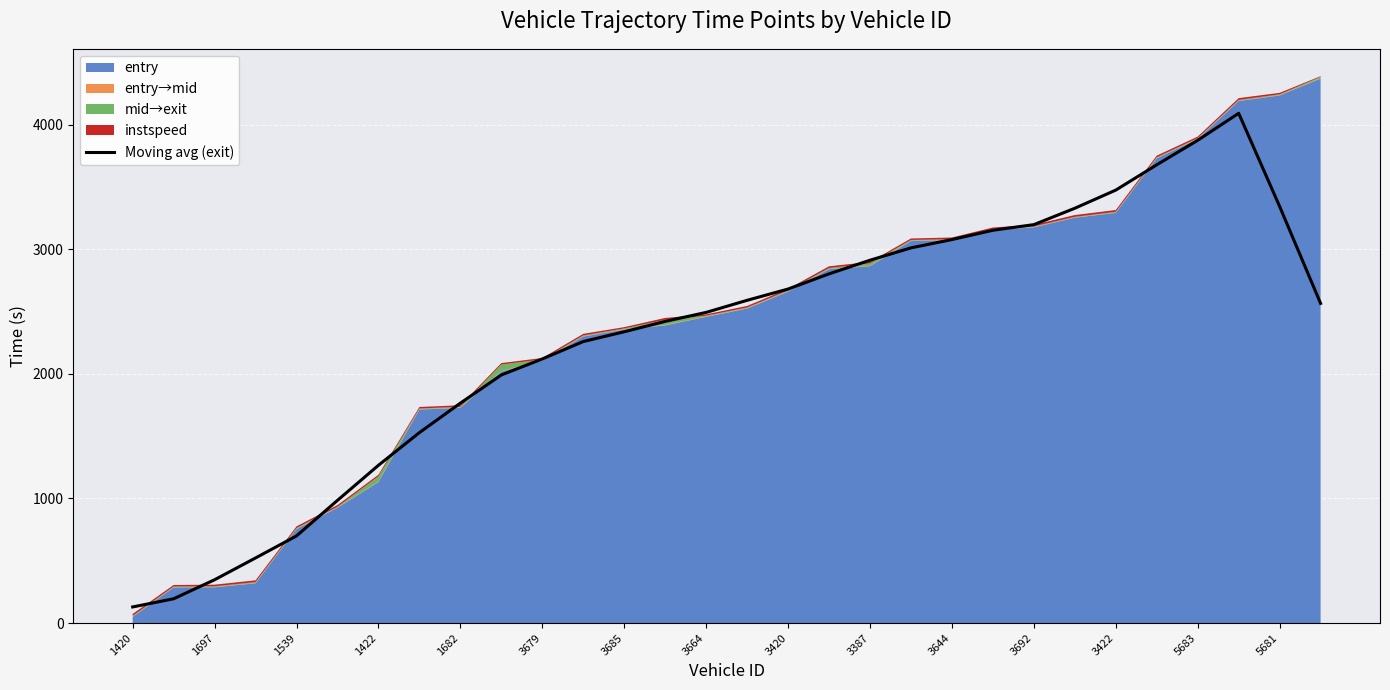

The value of Moving avg (exit) at 3644 is 5507.2. True or false?

False